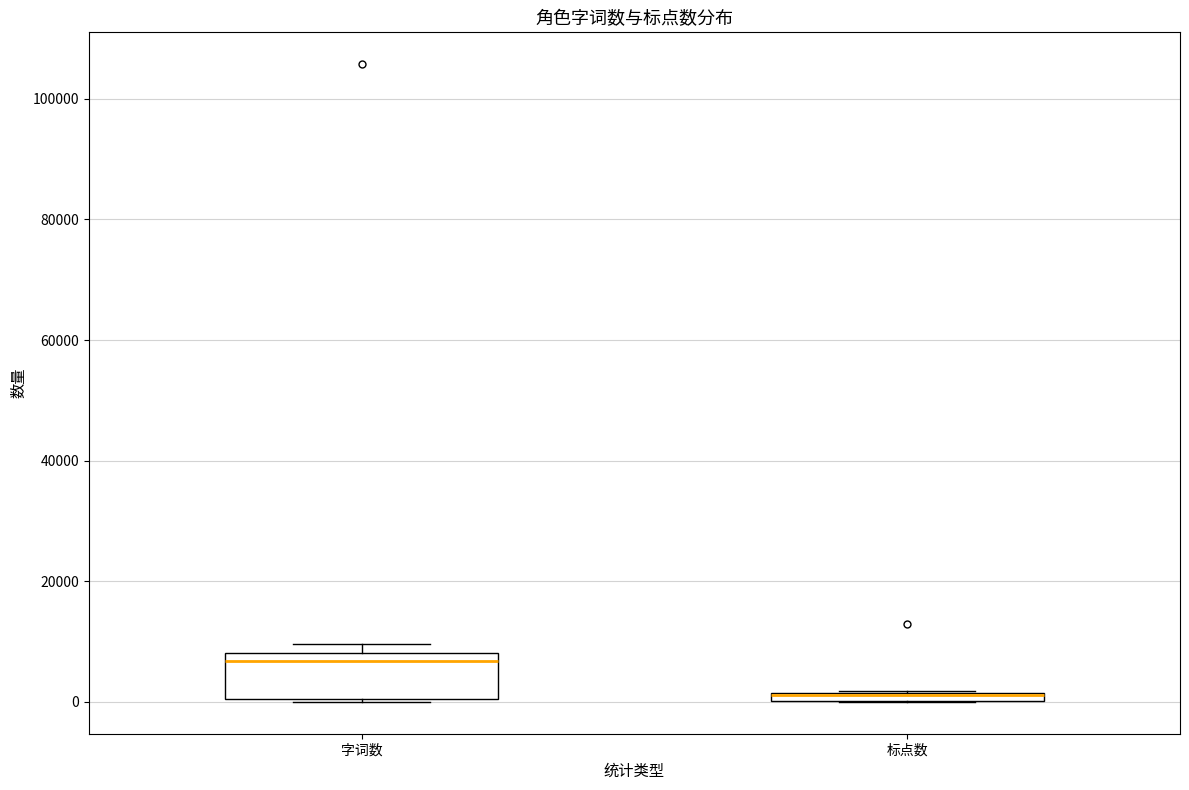

Where is the lower edge of the box for 字词数 on the y-axis? The values are not printed on the chart, so give them approximately, as read against the axis.

0